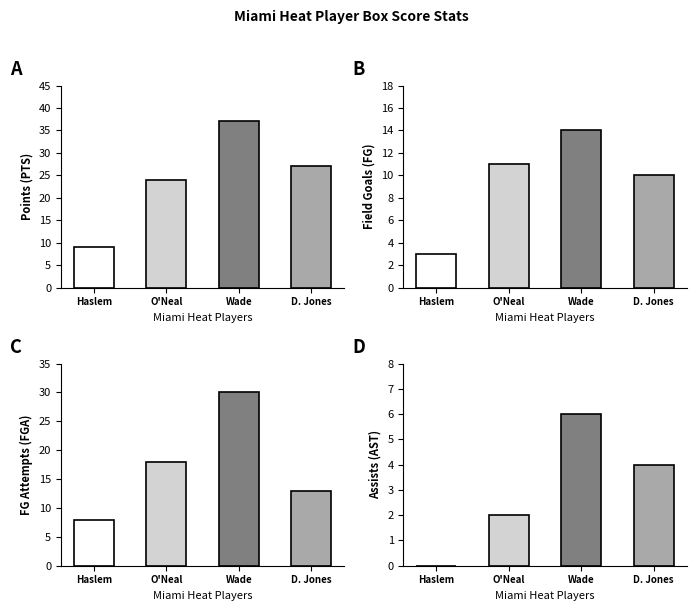

The value of FGA at doleami01 is 3. True or false?

False